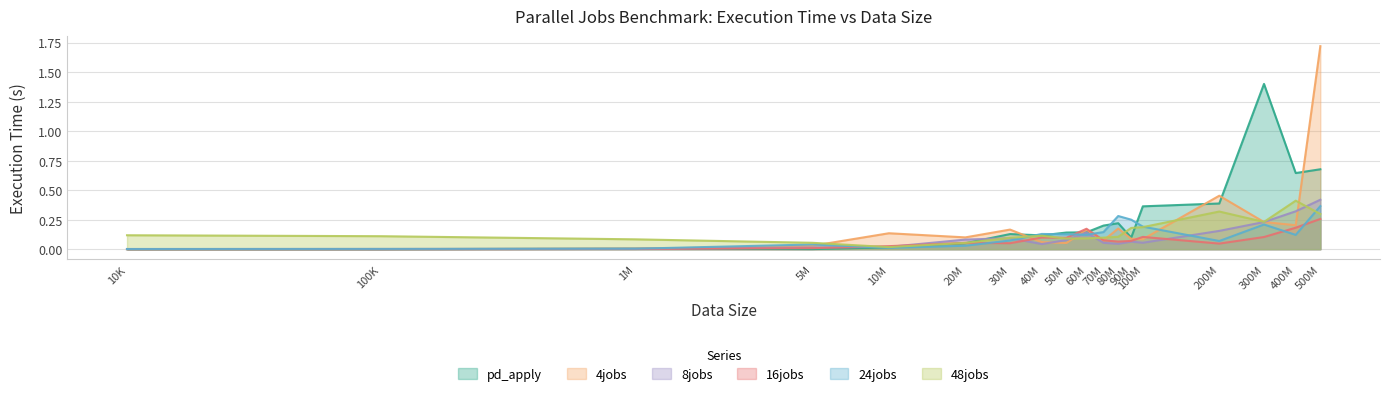

Which series has the largest range (max minus min)?

4jobs